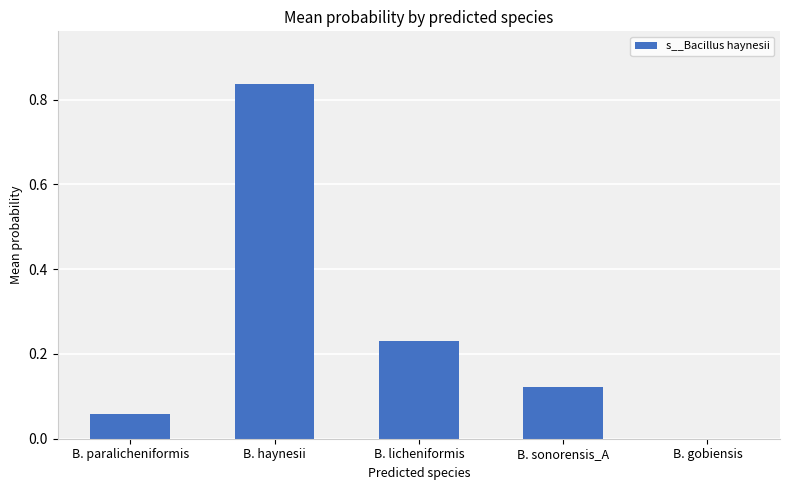

What is the sum of all values?

1.2